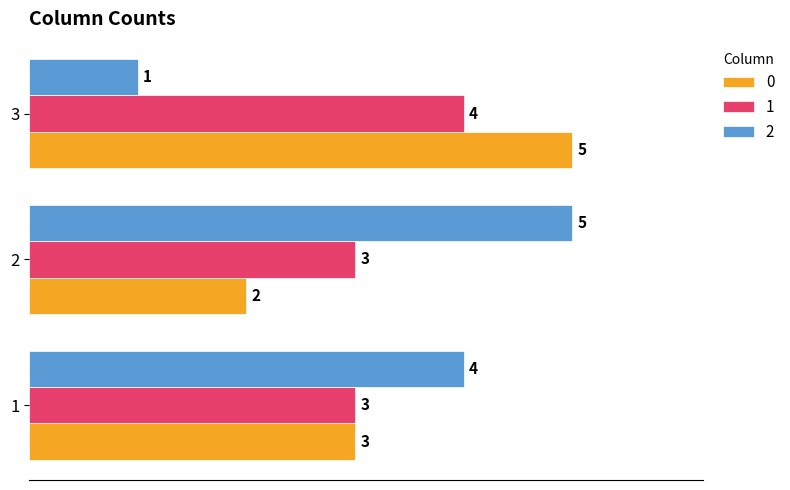

Read the 2 value at 2.

5